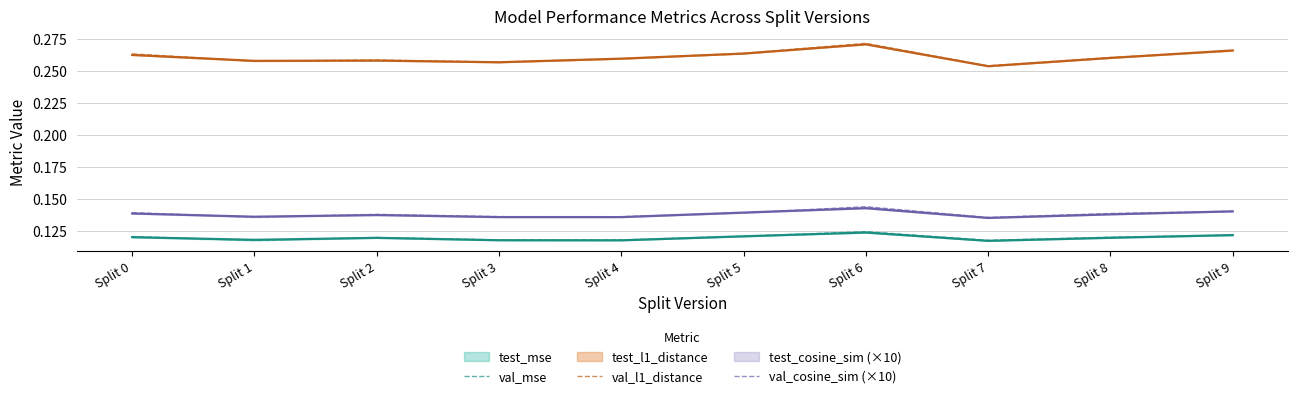

True or false: val_cosine_sim (×10) and val_l1_distance intersect in this chart.

False